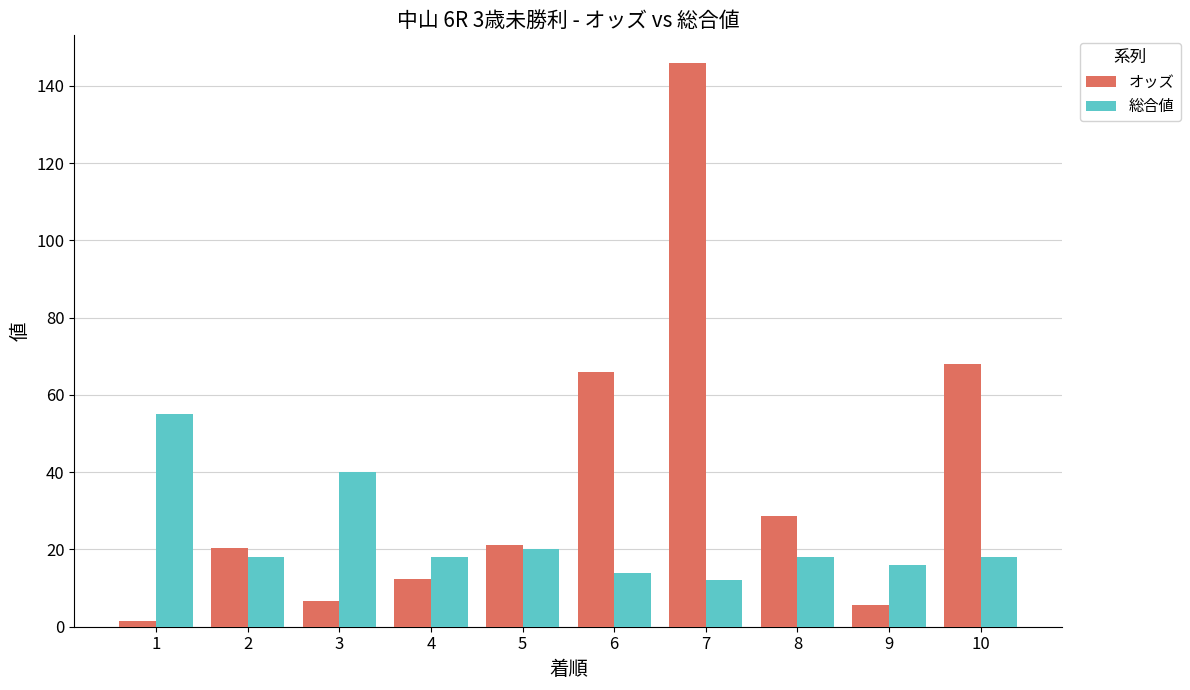

What is the difference between the maximum and minimum values in the 総合値 series?

43.0